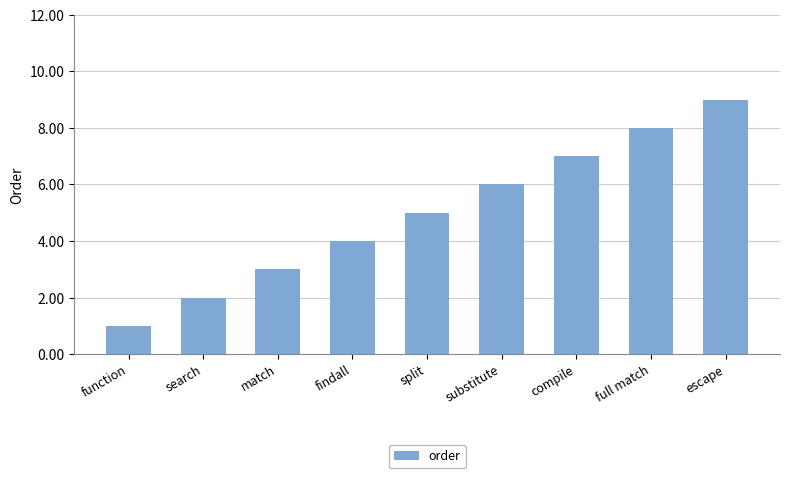

True or false: the data shows 8 at full match.

True